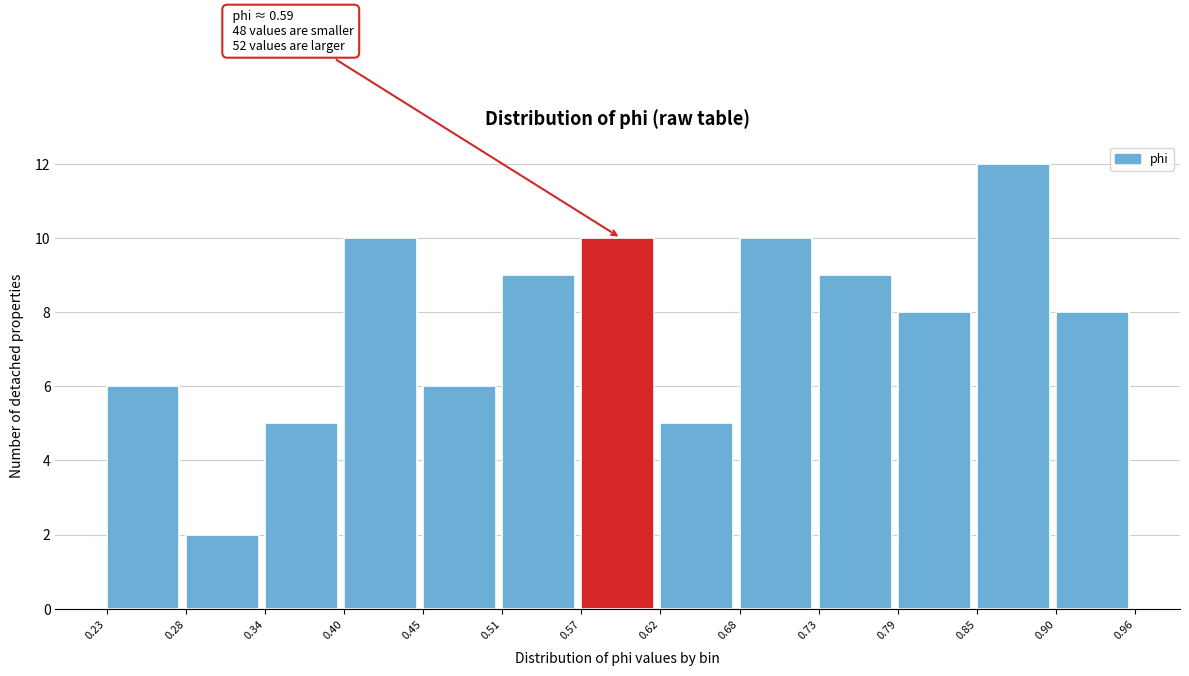

Over which range of the x-axis is the bar tallest?

0.85 to 0.90